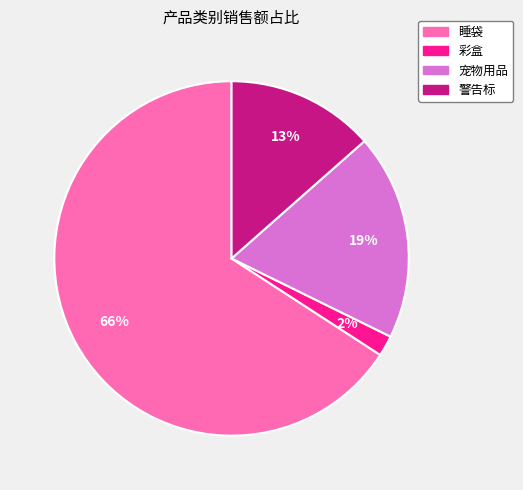

Which category accounts for the majority?

睡袋